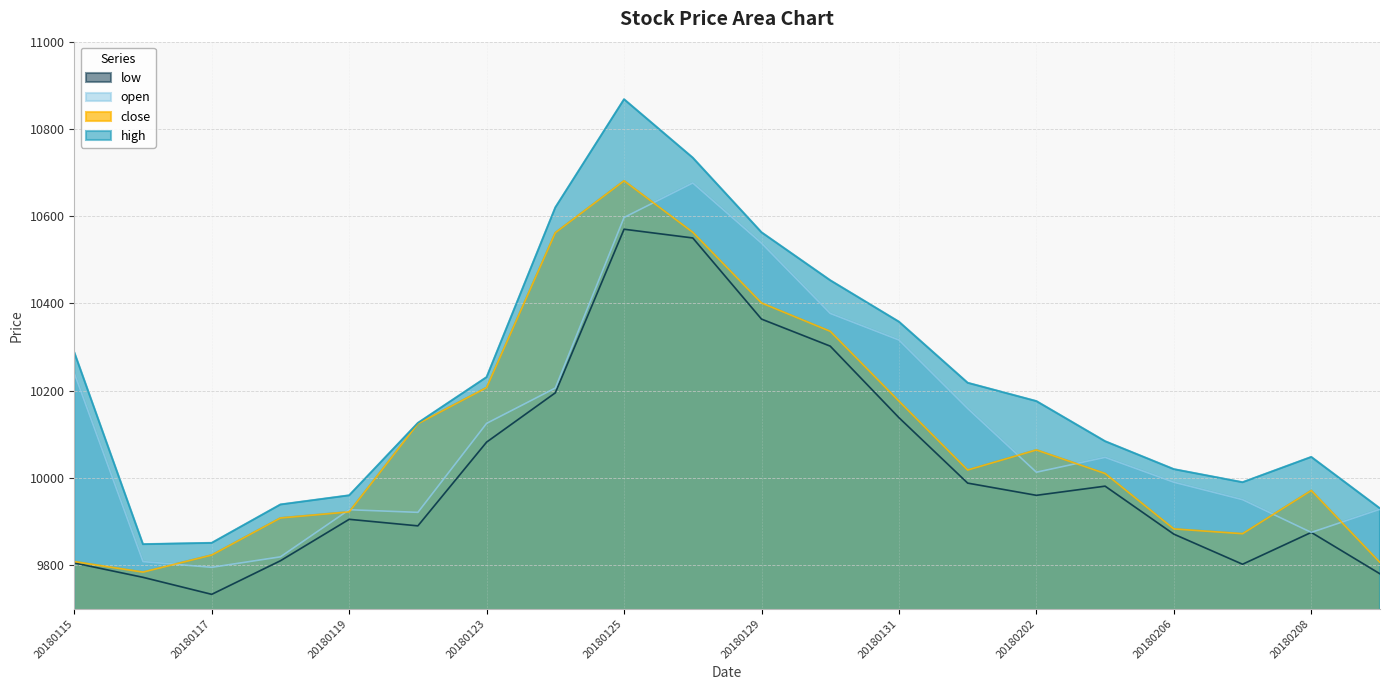

How many lines are shown in the chart?

4